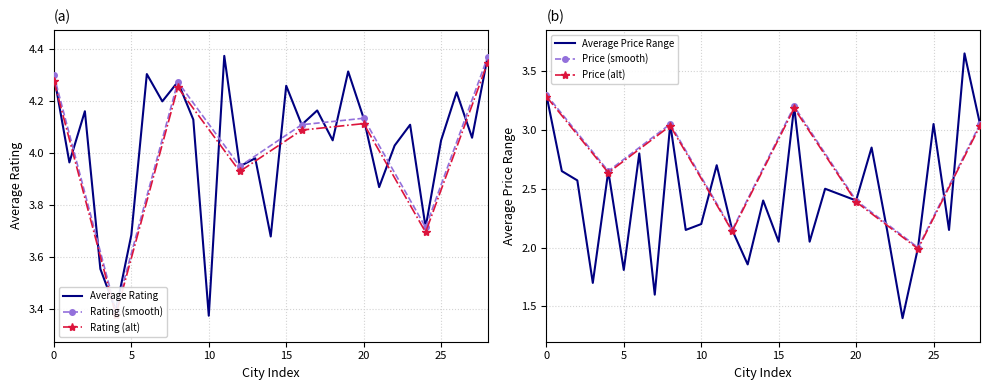

True or false: Average Rating has a value of 1.3 at 20.

False